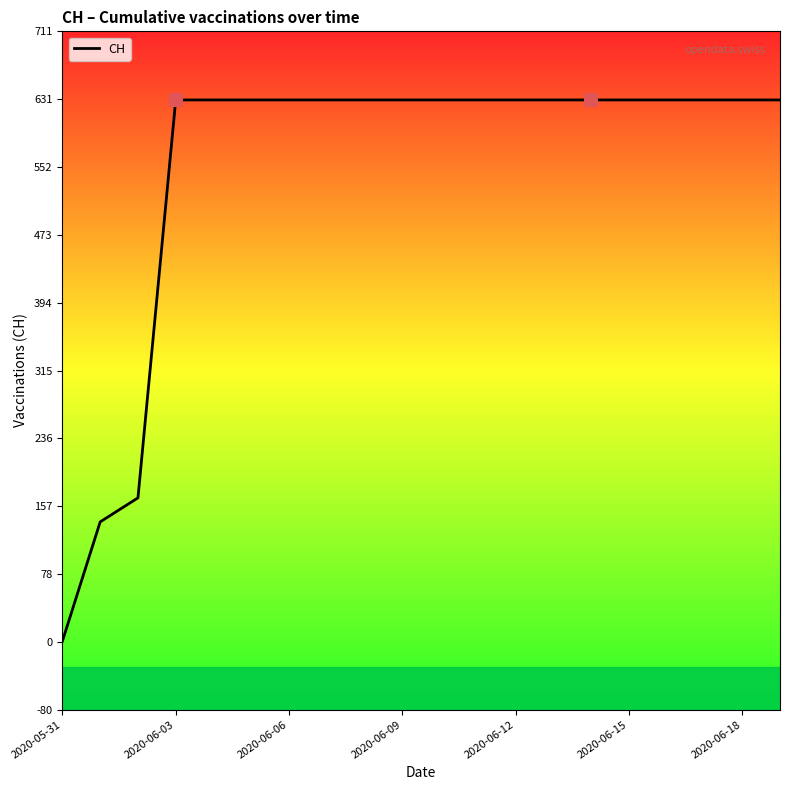

What is the maximum value shown in the chart?

631